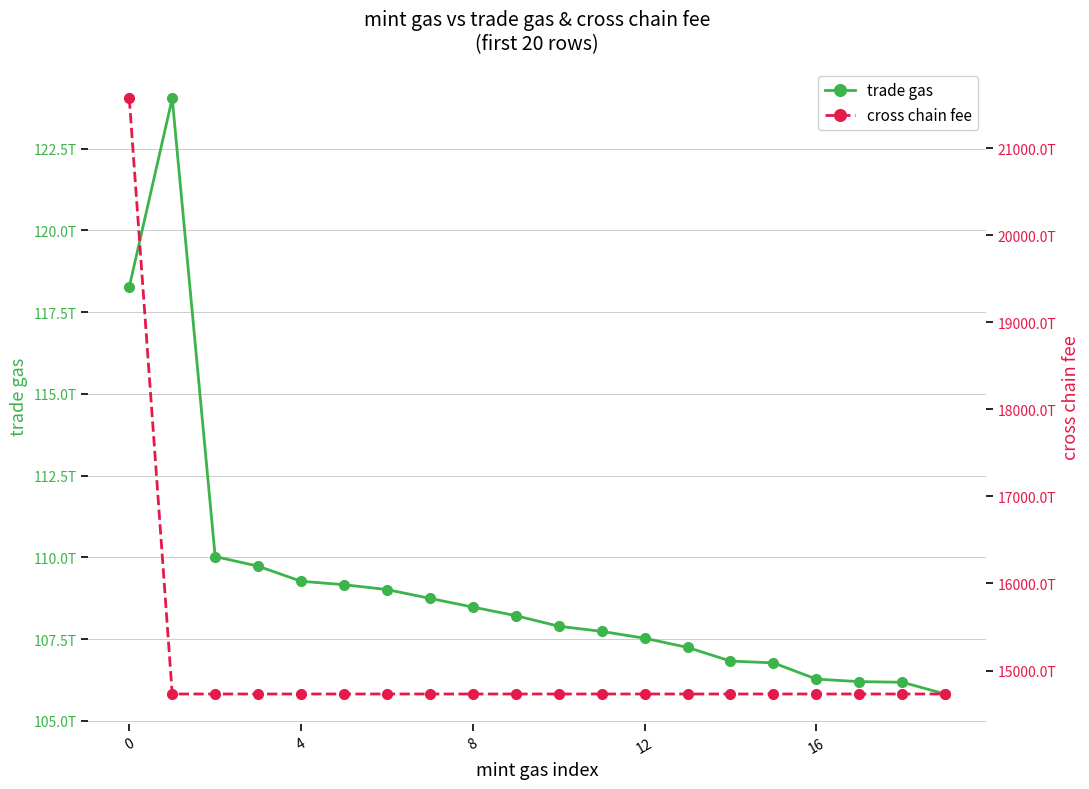

List the series in order of their peak value, highest first.

cross chain fee, trade gas